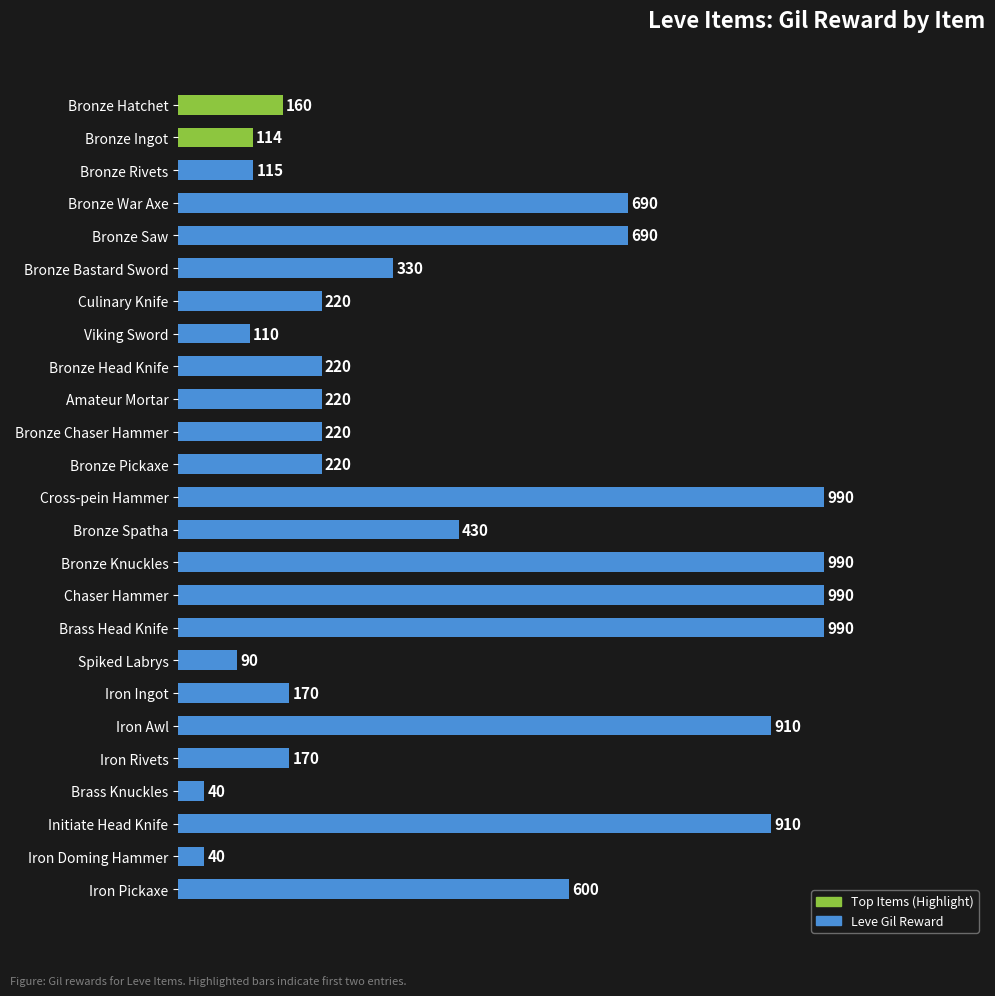

What is the difference between the second highest and second lowest values?

950